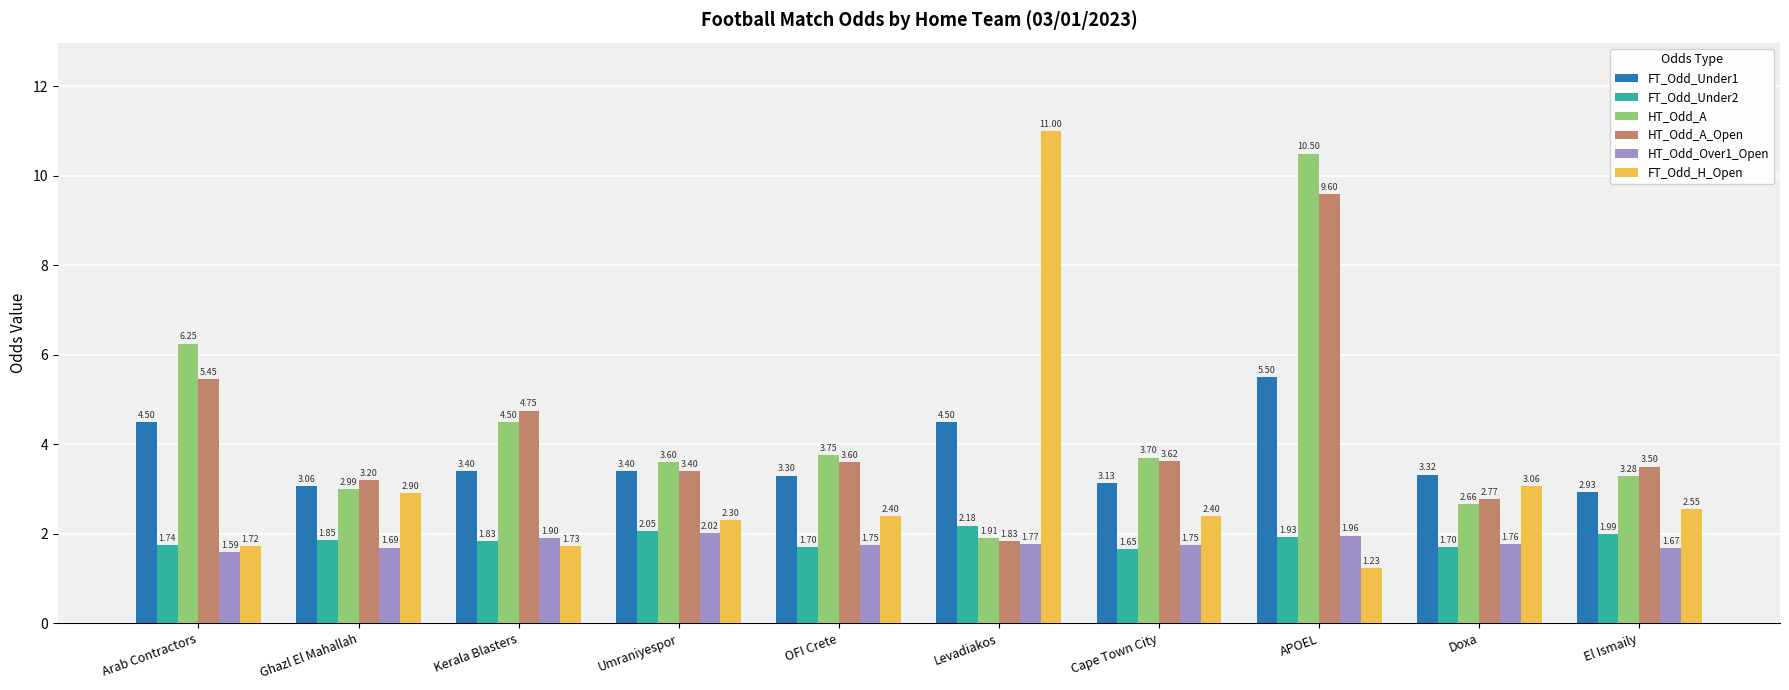

What is the difference between the second highest and second lowest values in the FT_Odd_H_Open series?

1.3